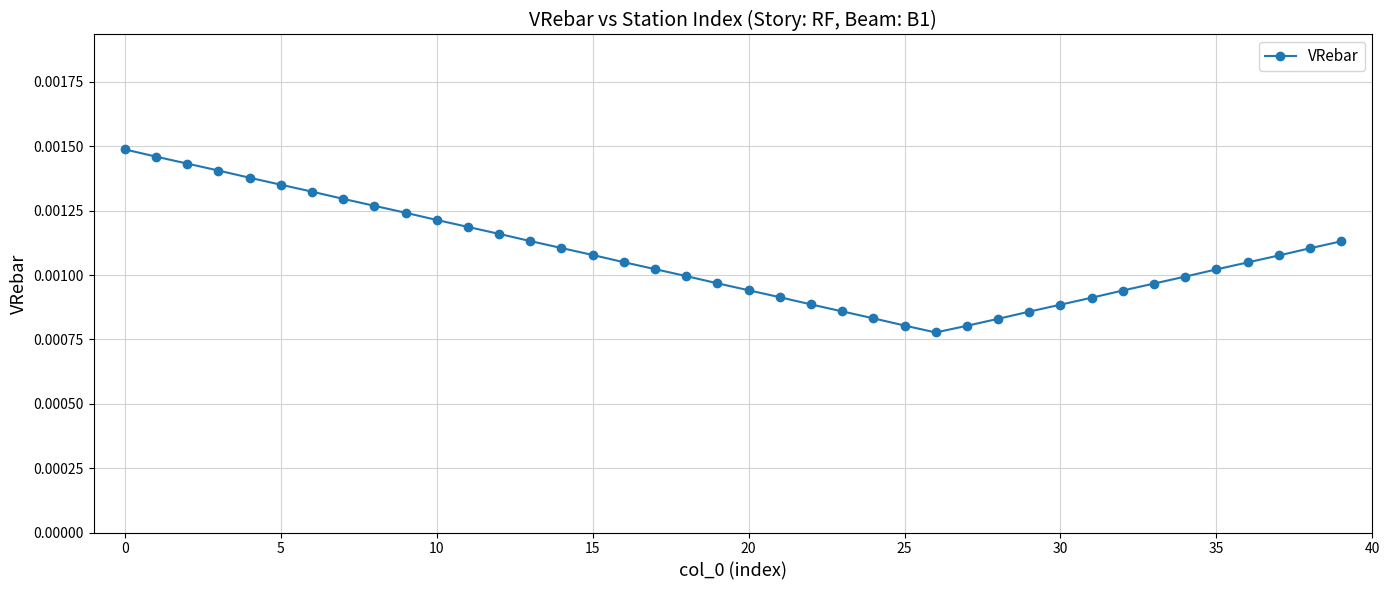

How many values are between 0 and 1?

40